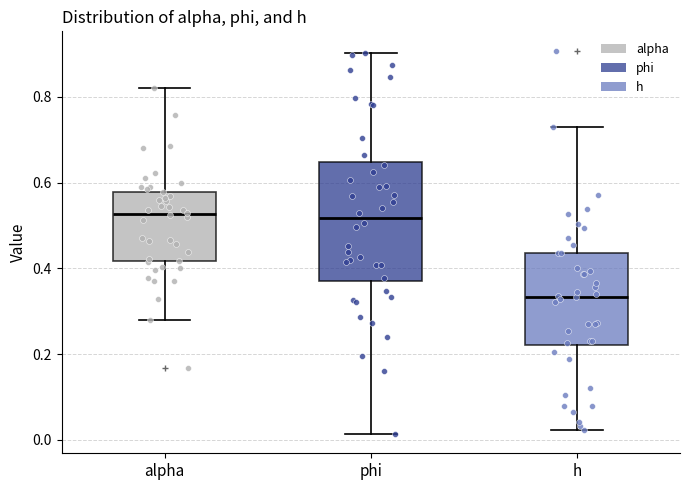

Reading left to right, read every box against the y-axis: the position of its median line, the range the box covers, and the ends of its whiskers. The values are not printed on the chart, so give them approximately, as read against the axis.

alpha: median 0.52, box 0.42 to 0.58, whiskers 0.28 to 0.82
phi: median 0.52, box 0.36 to 0.64, whiskers 0.02 to 0.90
h: median 0.34, box 0.22 to 0.44, whiskers 0.02 to 0.72